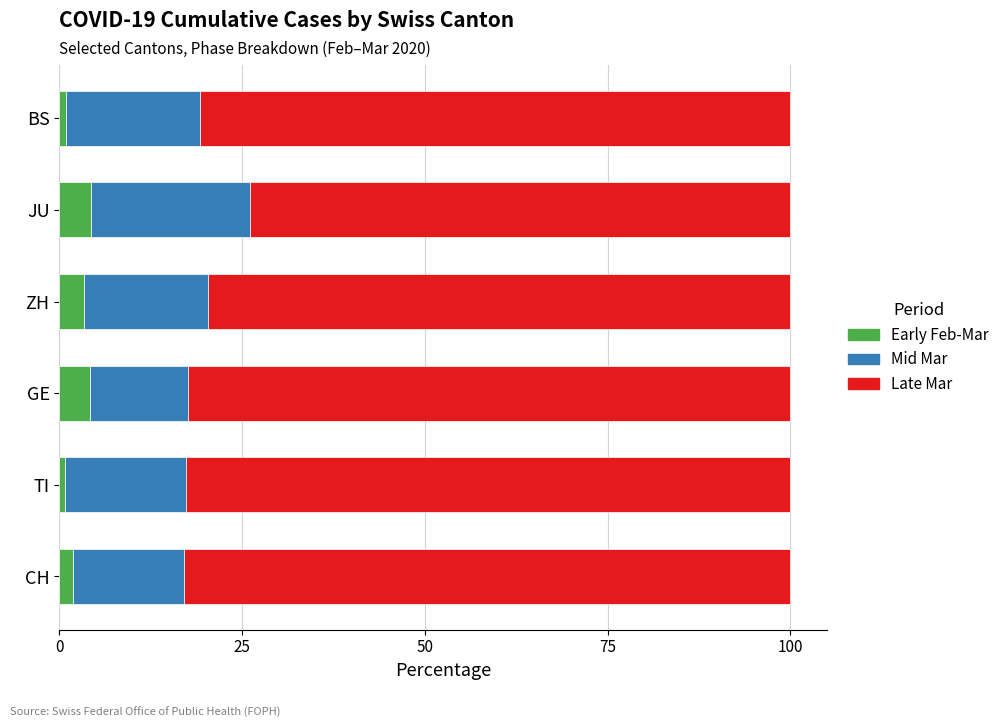

True or false: Early Feb-Mar has a value of 4.2 at GE.

True